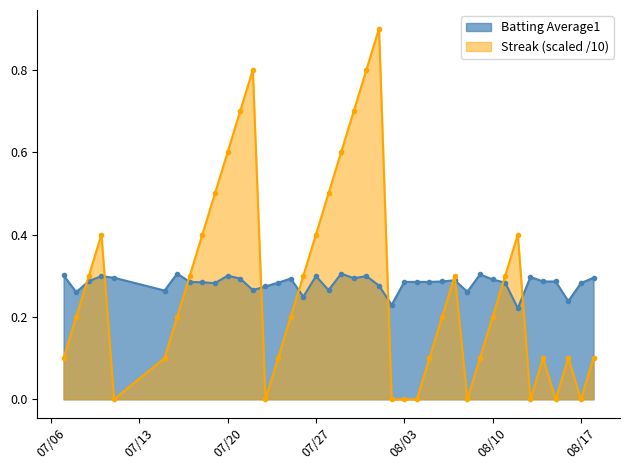

What is the value of the Batting Average1 point at the 11th from the left?

0.3